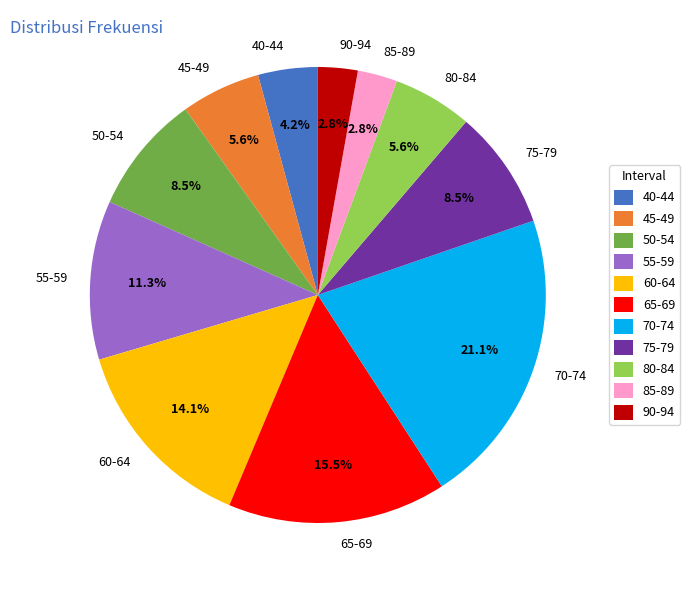

Which slice is the largest?

70-74